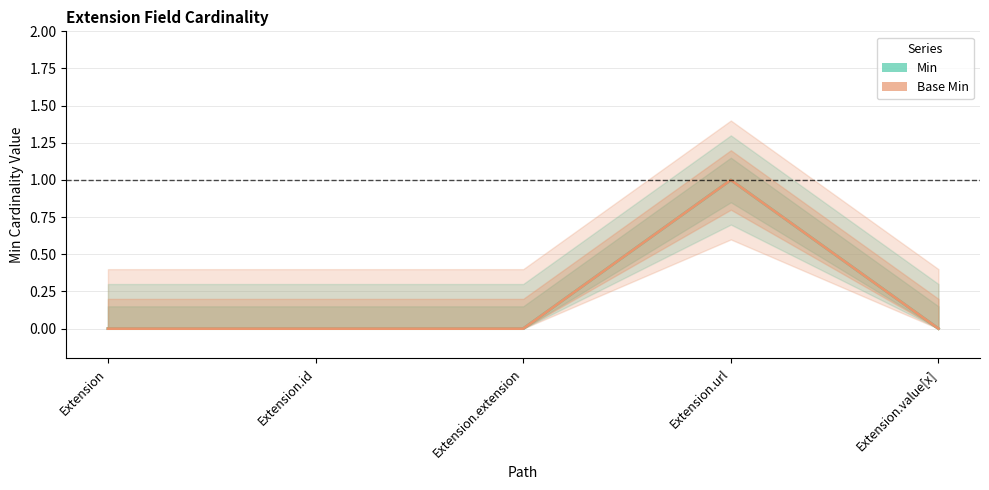

At which category does Min reach its first local peak?

Extension.url